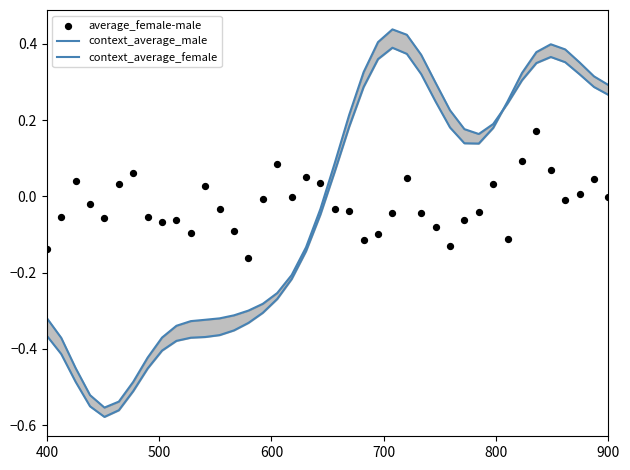

At how many categories does at least one series exceed 0?

27